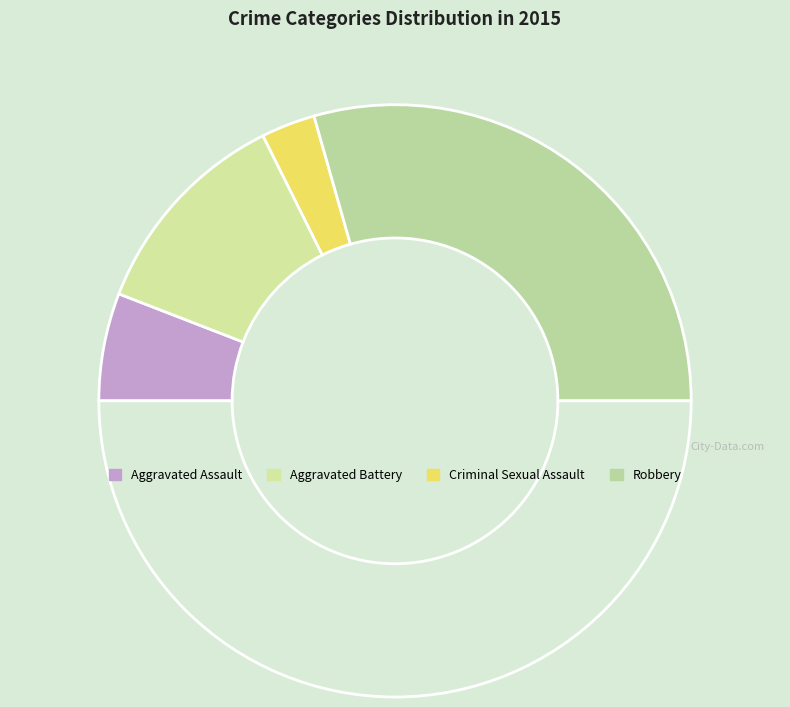

How many slices are in this pie chart?

5